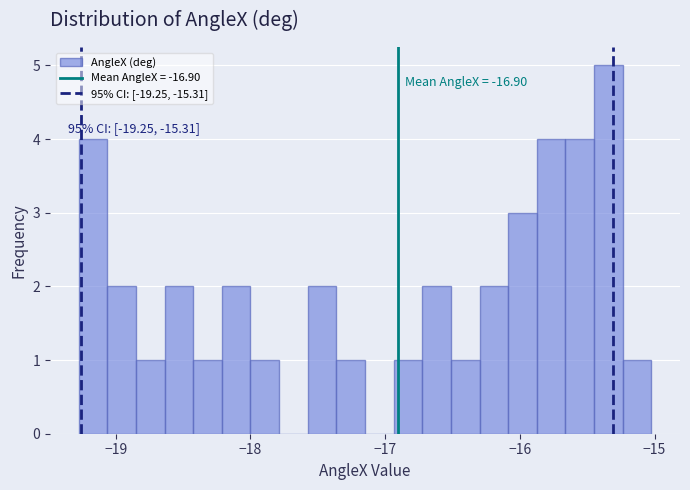

Read against the x-axis, roughly where is the centre of the tallest bar?

-15.3